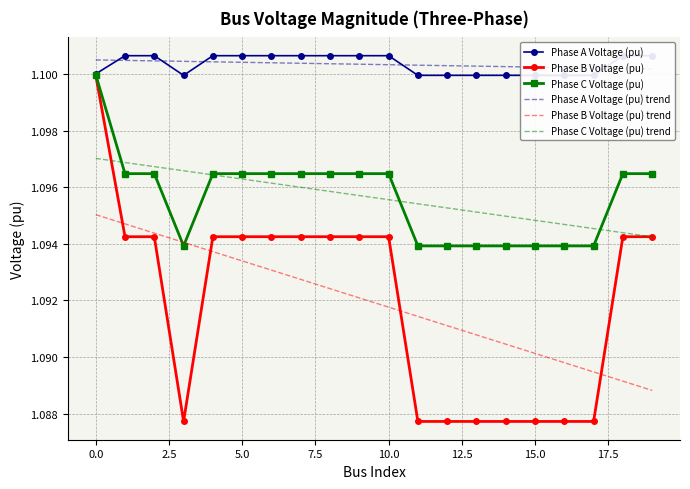

What is the average value of the Phase C Voltage (pu) series?

1.1